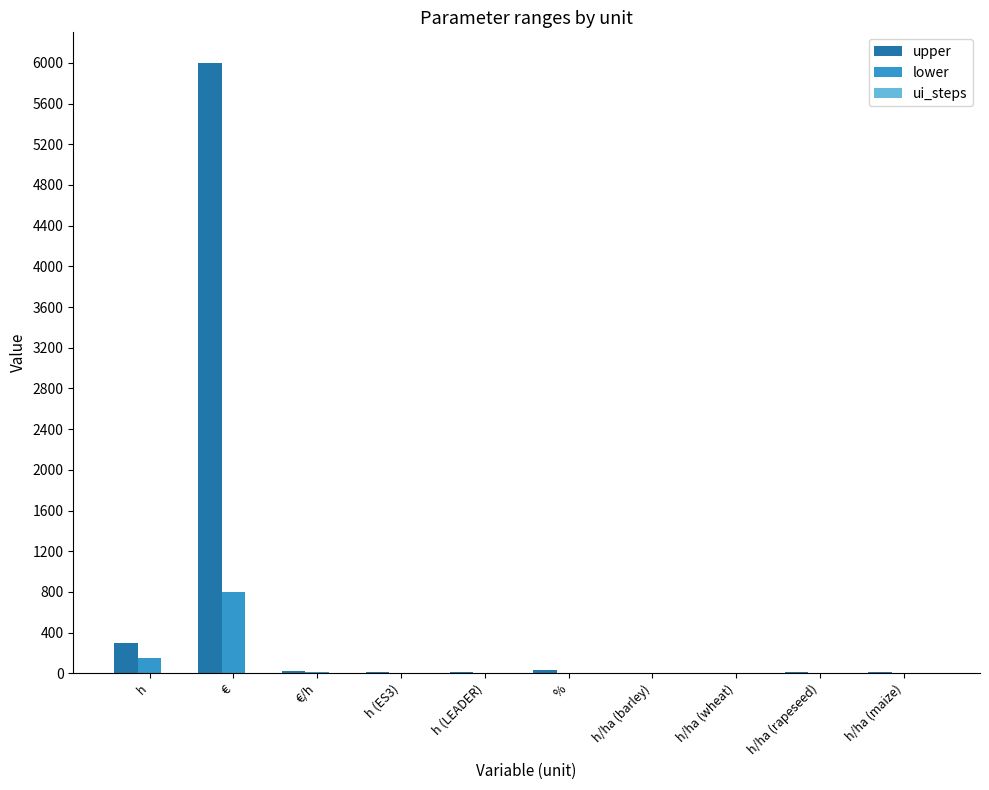

Which series changed the most between € and h (ES3)?

upper